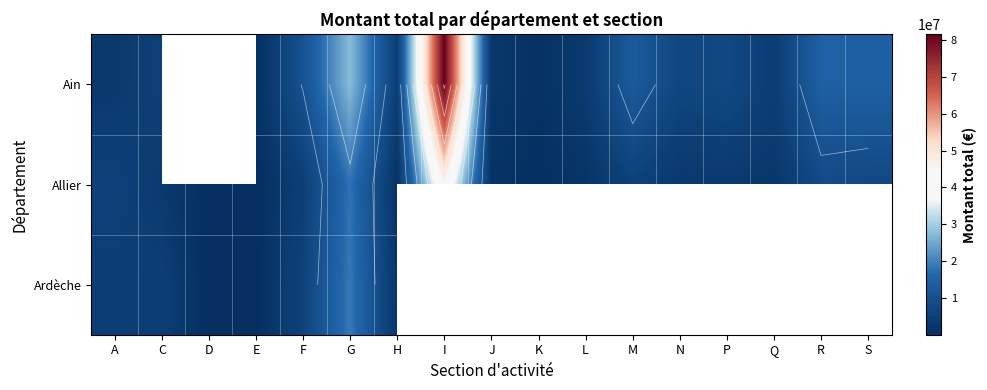

What is the spread (max minus min) of values at R?

6728872.0